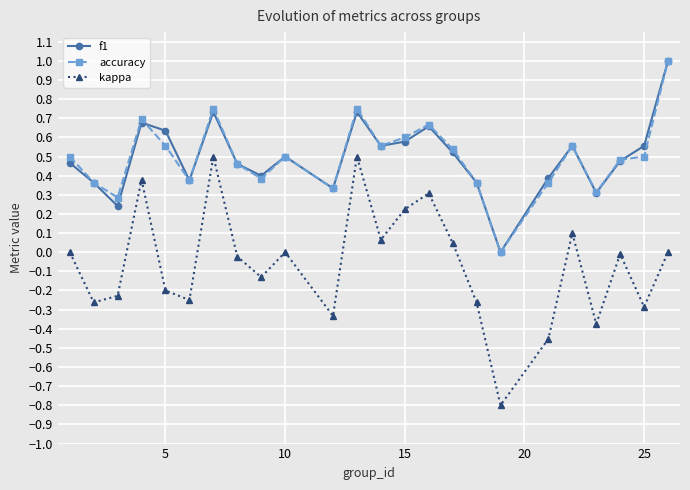

True or false: kappa and f1 cross at least once.

False